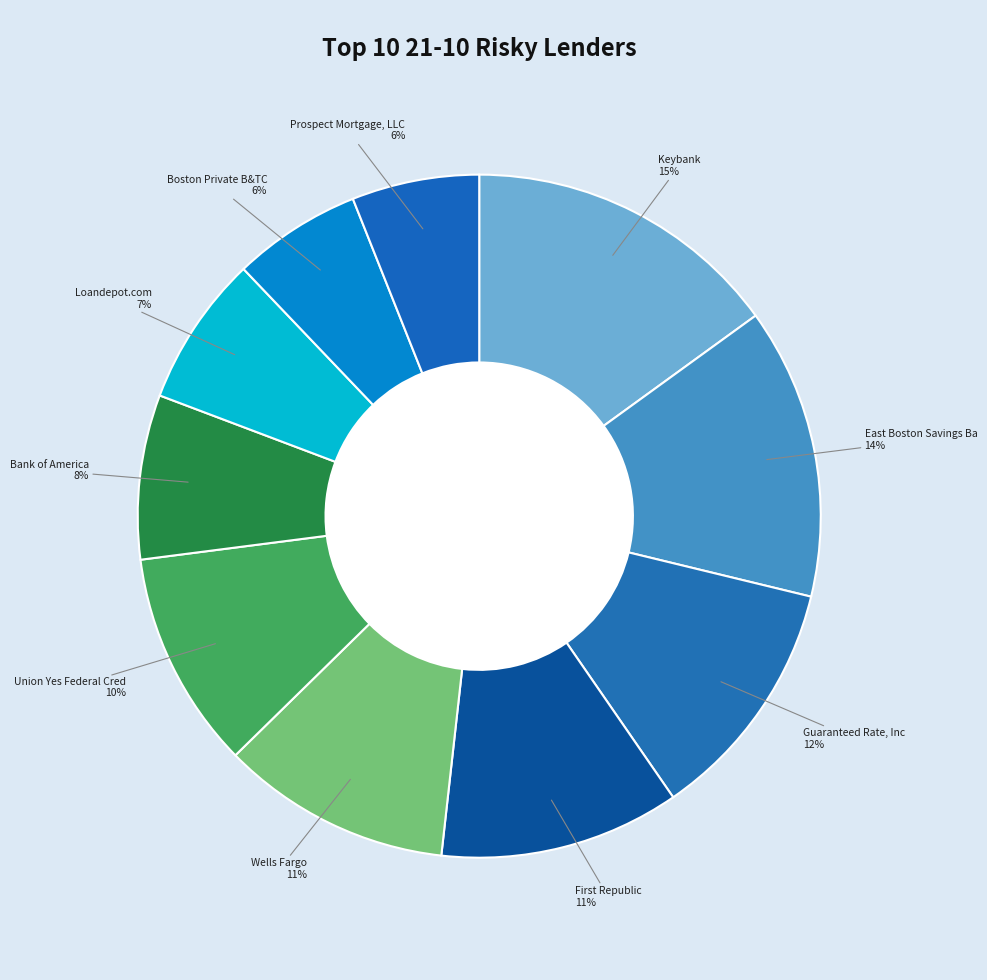

To the nearest percent, what is the average slice percentage?

10%